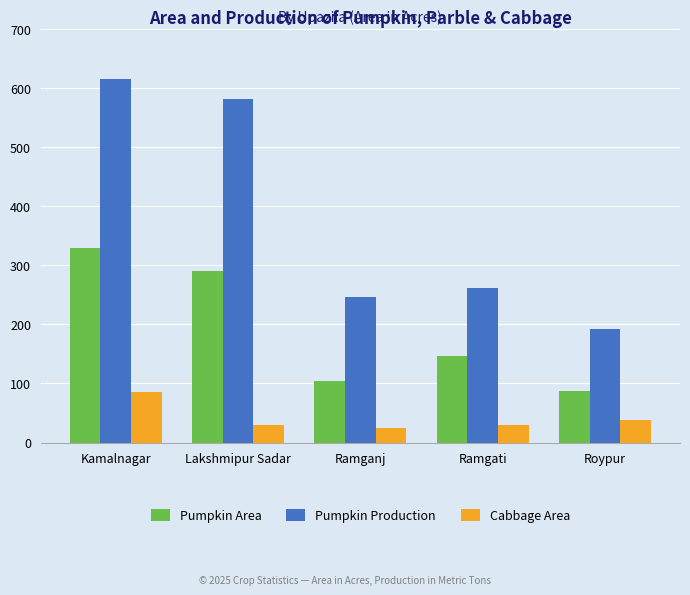

List the series in order of their overall mean, lowest first.

Cabbage Area, Pumpkin Area, Pumpkin Production